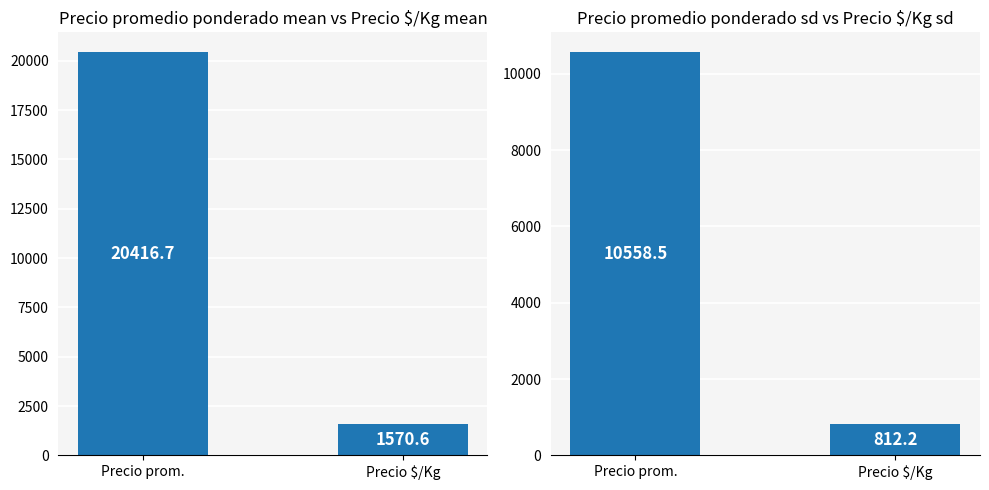

What is the lowest value of the mean series?

1570.6